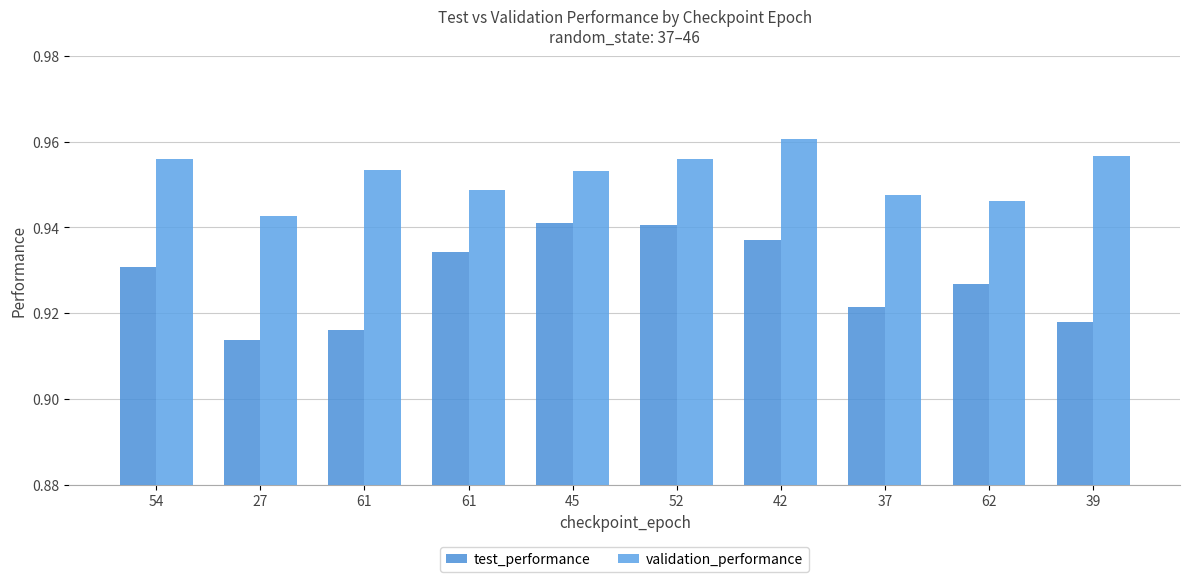

What is the highest value of the validation_performance series?

1.0